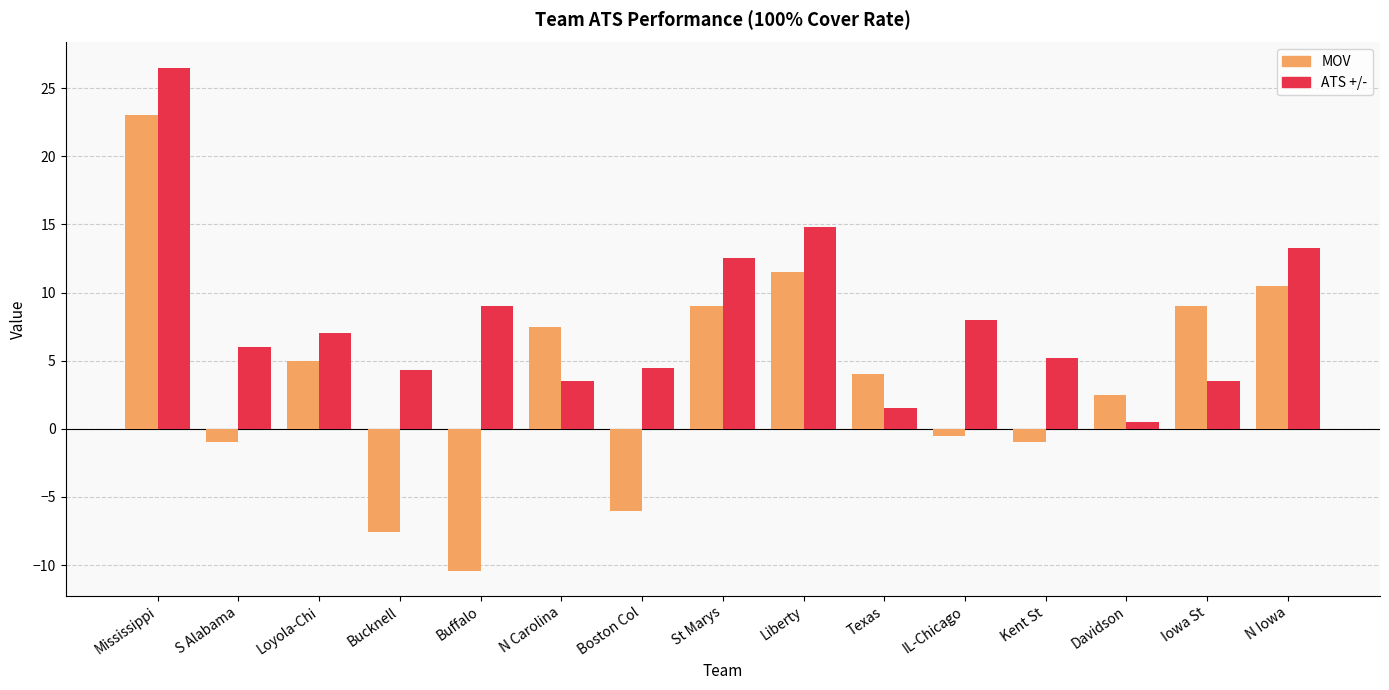

What are all the series names shown in the legend?

MOV, ATS +/-